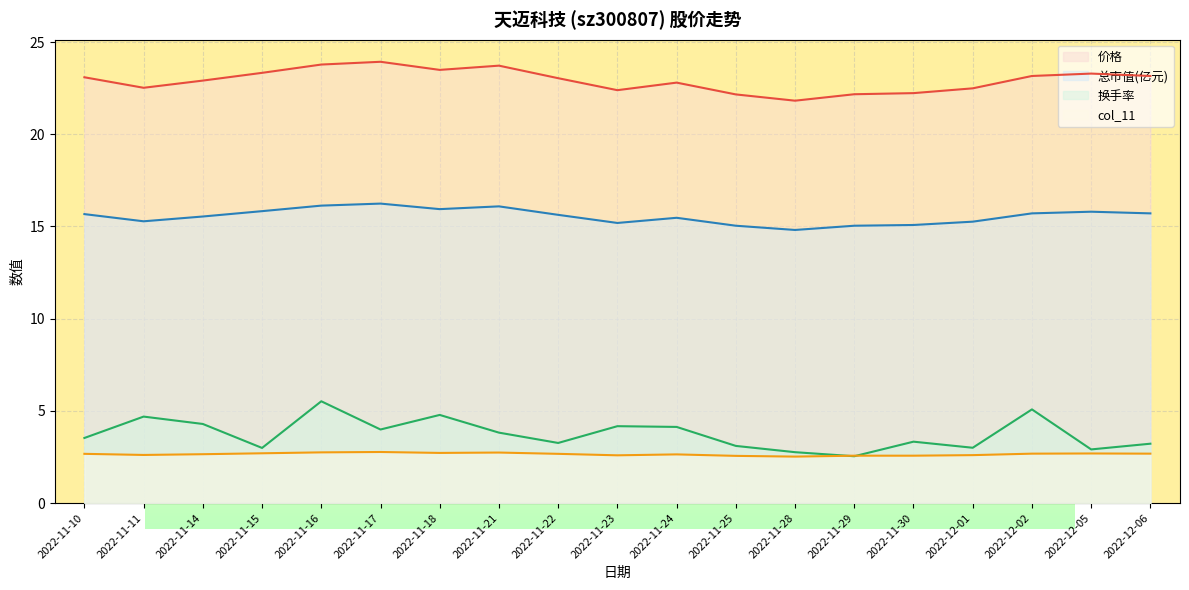

Is the value of 总市值(亿元) at 2022-11-15 greater than the value of col_11 at 2022-11-17?

Yes